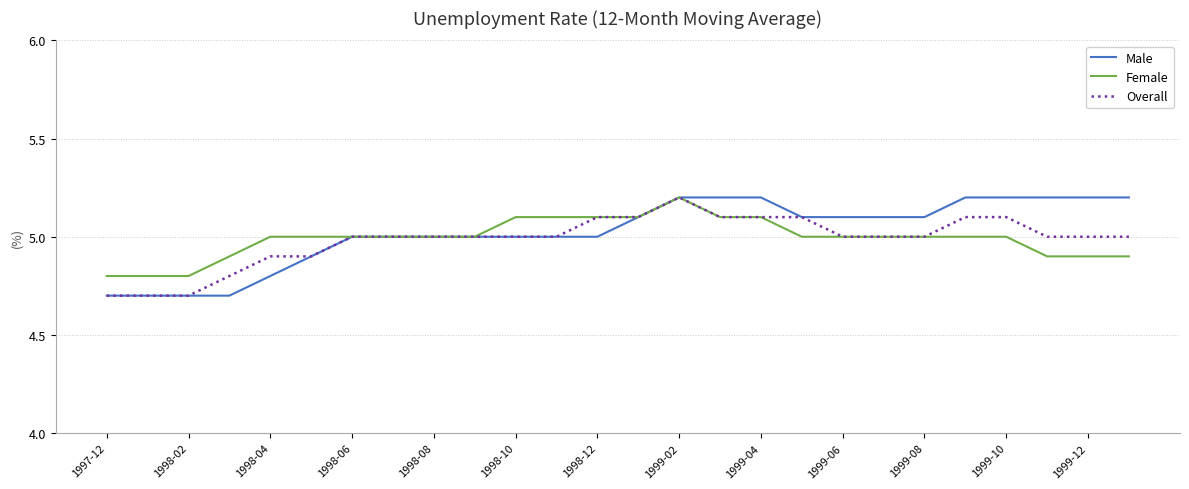

What is the smallest value displayed?

4.7